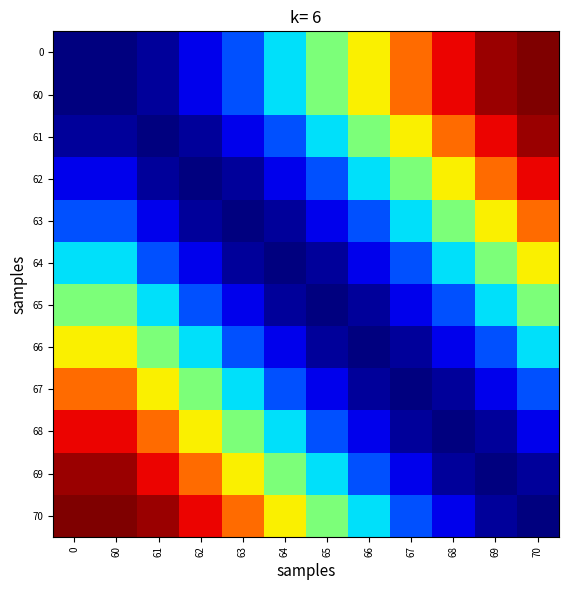

Reading right to left, list all the values displayed in this chart.

0: 70=25.6	69=25.2	68=24.2	67=22.5	66=20.4	65=18.1	64=15.8	63=13.7	62=12.0	61=11.0	60=10.6	0=10.6
60: 70=25.6	69=25.2	68=24.2	67=22.5	66=20.4	65=18.1	64=15.8	63=13.7	62=12.0	61=11.0	60=10.6	0=10.6
61: 70=25.2	69=24.2	68=22.5	67=20.4	66=18.1	65=15.8	64=13.7	63=12.0	62=11.0	61=10.6	60=11.0	0=11.0
62: 70=24.2	69=22.5	68=20.4	67=18.1	66=15.8	65=13.7	64=12.0	63=11.0	62=10.6	61=11.0	60=12.0	0=12.0
63: 70=22.5	69=20.4	68=18.1	67=15.8	66=13.7	65=12.0	64=11.0	63=10.6	62=11.0	61=12.0	60=13.7	0=13.7
64: 70=20.4	69=18.1	68=15.8	67=13.7	66=12.0	65=11.0	64=10.6	63=11.0	62=12.0	61=13.7	60=15.8	0=15.8
65: 70=18.1	69=15.8	68=13.7	67=12.0	66=11.0	65=10.6	64=11.0	63=12.0	62=13.7	61=15.8	60=18.1	0=18.1
66: 70=15.8	69=13.7	68=12.0	67=11.0	66=10.6	65=11.0	64=12.0	63=13.7	62=15.8	61=18.1	60=20.4	0=20.4
67: 70=13.7	69=12.0	68=11.0	67=10.6	66=11.0	65=12.0	64=13.7	63=15.8	62=18.1	61=20.4	60=22.5	0=22.5
68: 70=12.0	69=11.0	68=10.6	67=11.0	66=12.0	65=13.7	64=15.8	63=18.1	62=20.4	61=22.5	60=24.2	0=24.2
69: 70=11.0	69=10.6	68=11.0	67=12.0	66=13.7	65=15.8	64=18.1	63=20.4	62=22.5	61=24.2	60=25.2	0=25.2
70: 70=10.6	69=11.0	68=12.0	67=13.7	66=15.8	65=18.1	64=20.4	63=22.5	62=24.2	61=25.2	60=25.6	0=25.6